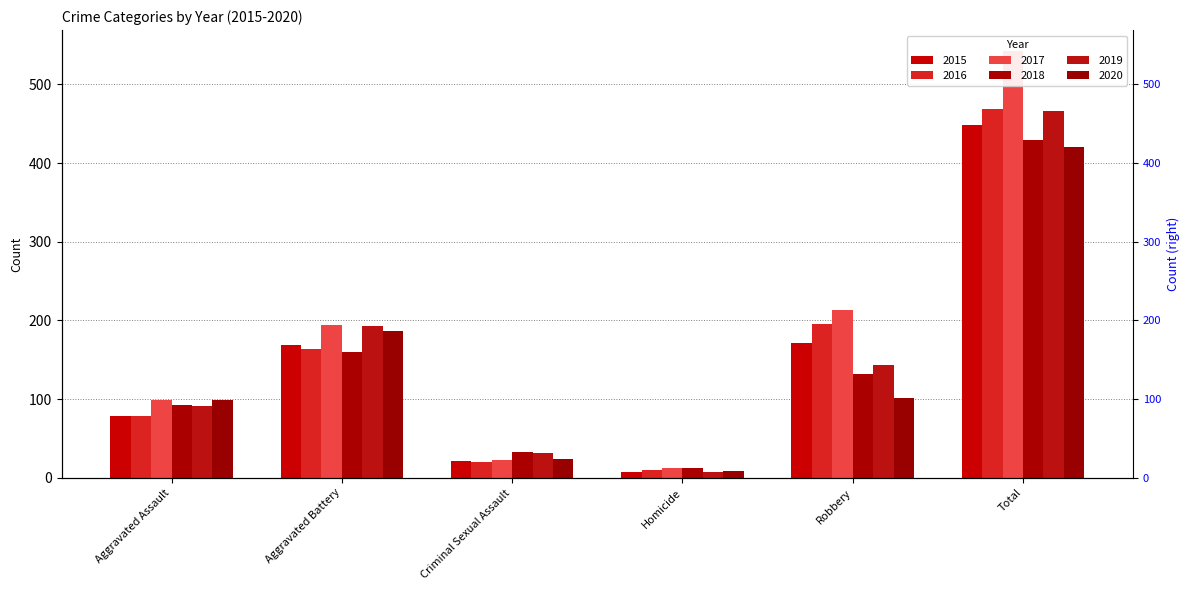

The value of 2020 at Criminal Sexual Assault is 40. True or false?

False